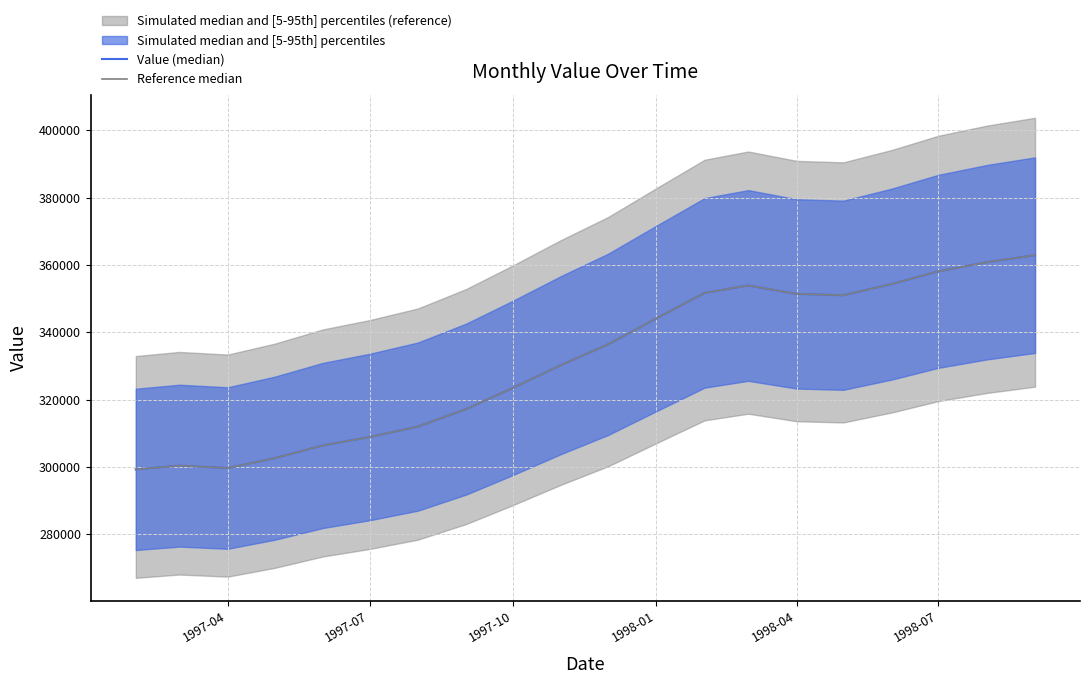

Does the chart have visible grid lines?

Yes